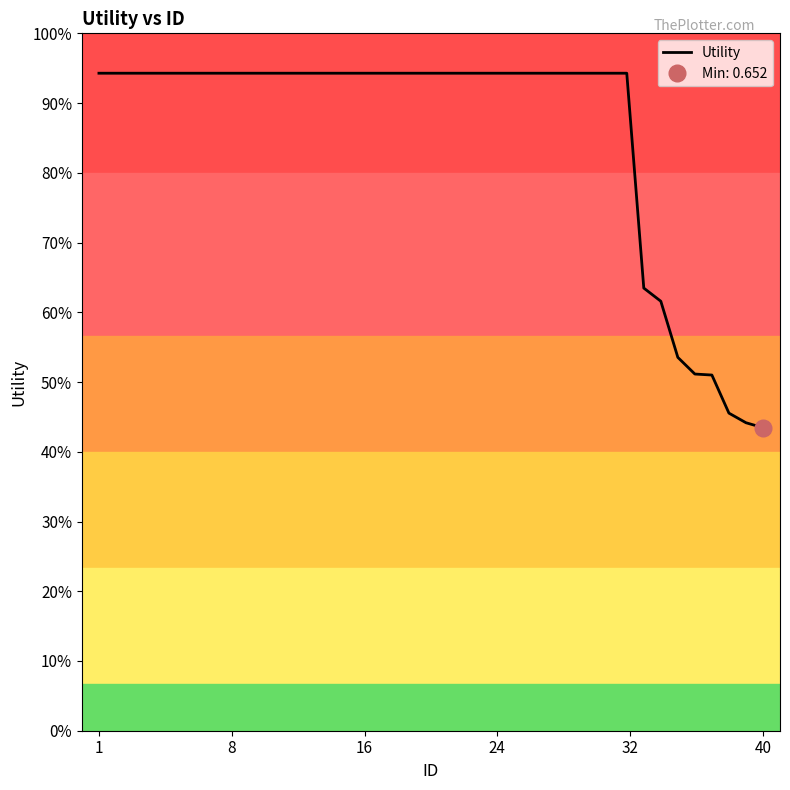

At which category does the chart reach its peak across all series?

1